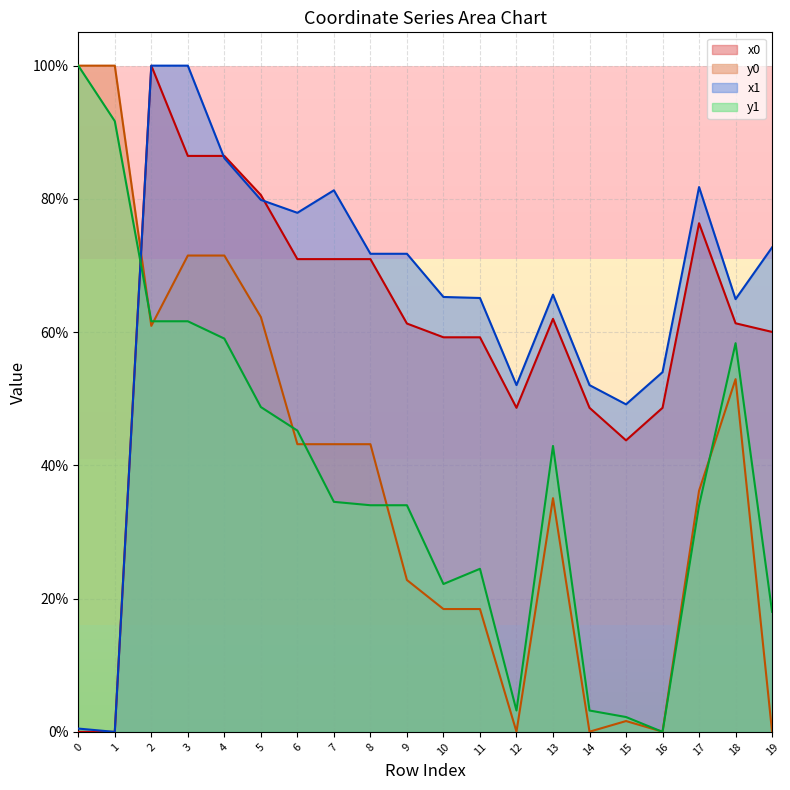

List the labels in order of x1 value, largest first.

2, 3, 4, 17, 7, 5, 6, 19, 8, 9, 13, 10, 11, 18, 16, 12, 14, 15, 0, 1